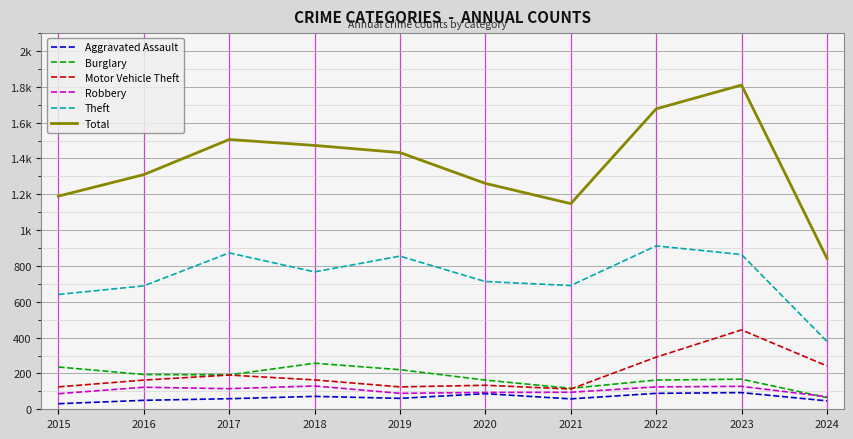

What are all the series names shown in the legend?

Aggravated Assault, Burglary, Motor Vehicle Theft, Robbery, Theft, Total